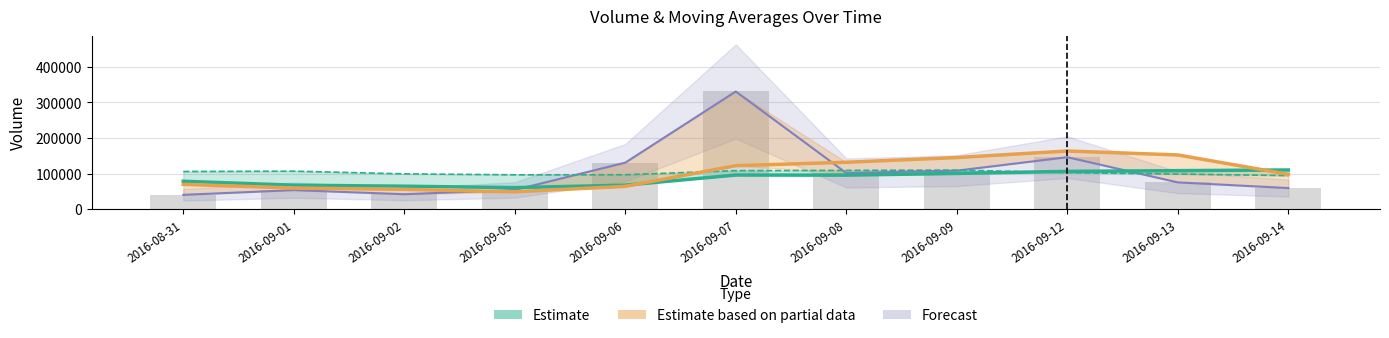

Where does the volume trend (Forecast) series first go above 75353?

2016-09-06